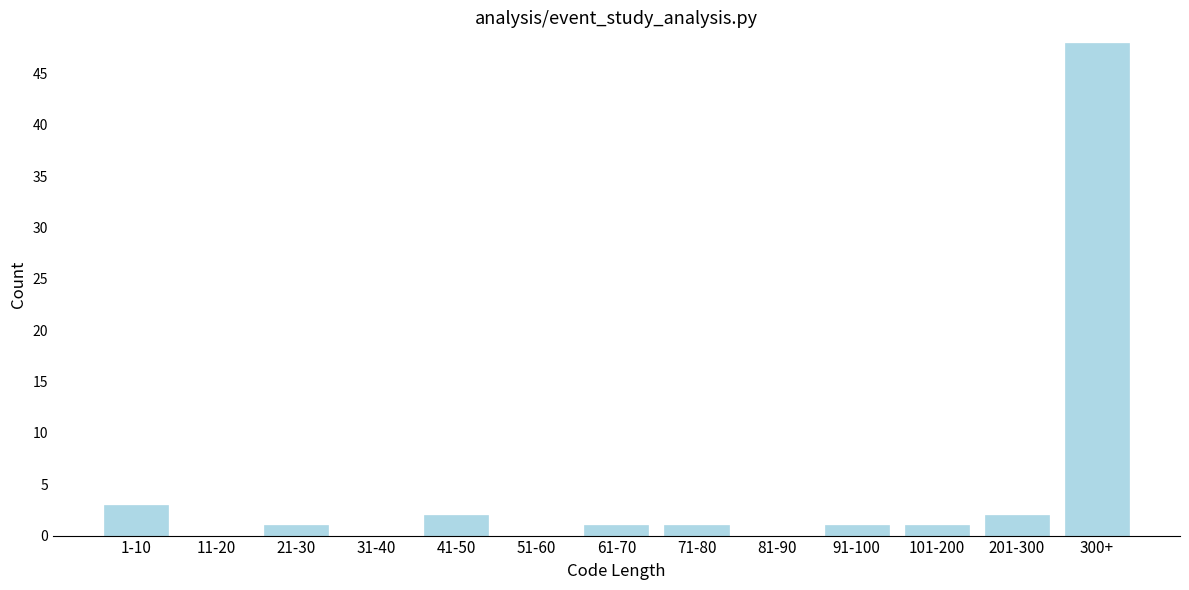

Reading left to right, extract all data points from this chart.

1-10=3	11-20=0	21-30=1	31-40=0	41-50=2	51-60=0	61-70=1	71-80=1	81-90=0	91-100=1	101-200=1	201-300=2	300+=48